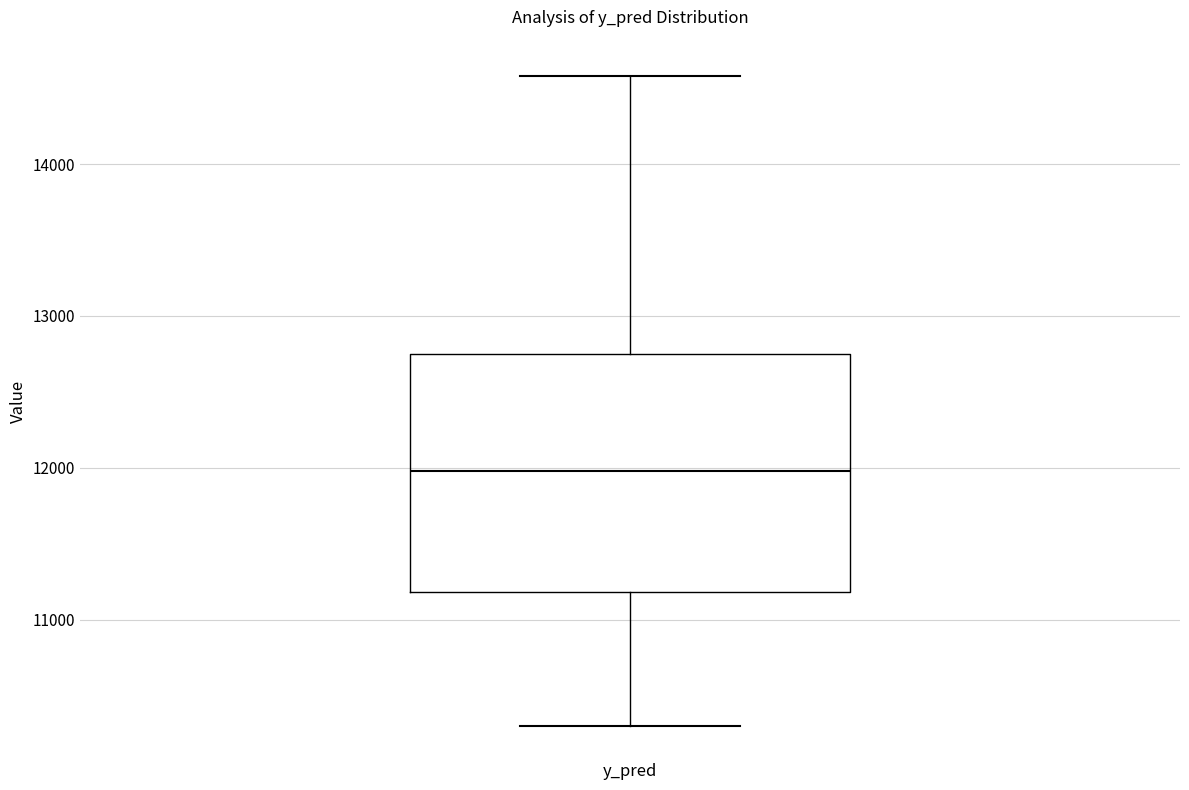

Read this box plot against the y-axis: the position of the median line, the range covered by the box, and the ends of both whiskers. The values are not printed on the chart, so give them approximately, as read against the axis.

median 12000, box 11200 to 12700, whiskers 10300 to 14600